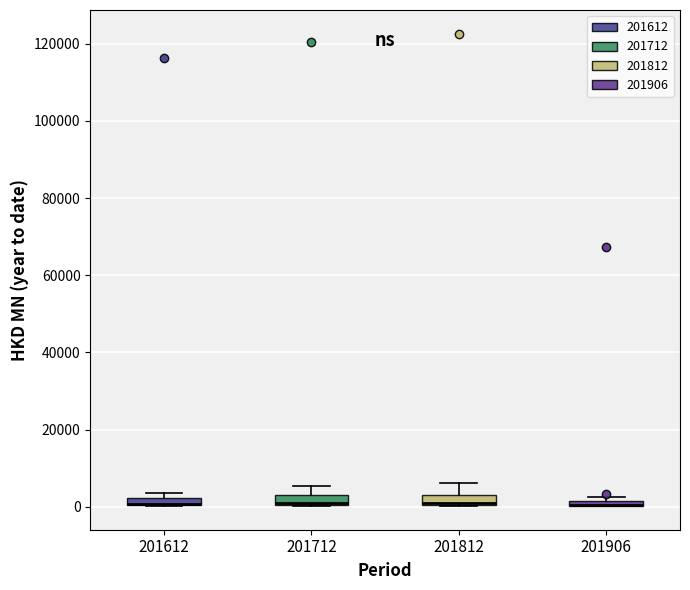

Where is the upper edge of the box at x = 201906 on the y-axis? The values are not printed on the chart, so give them approximately, as read against the axis.

2000